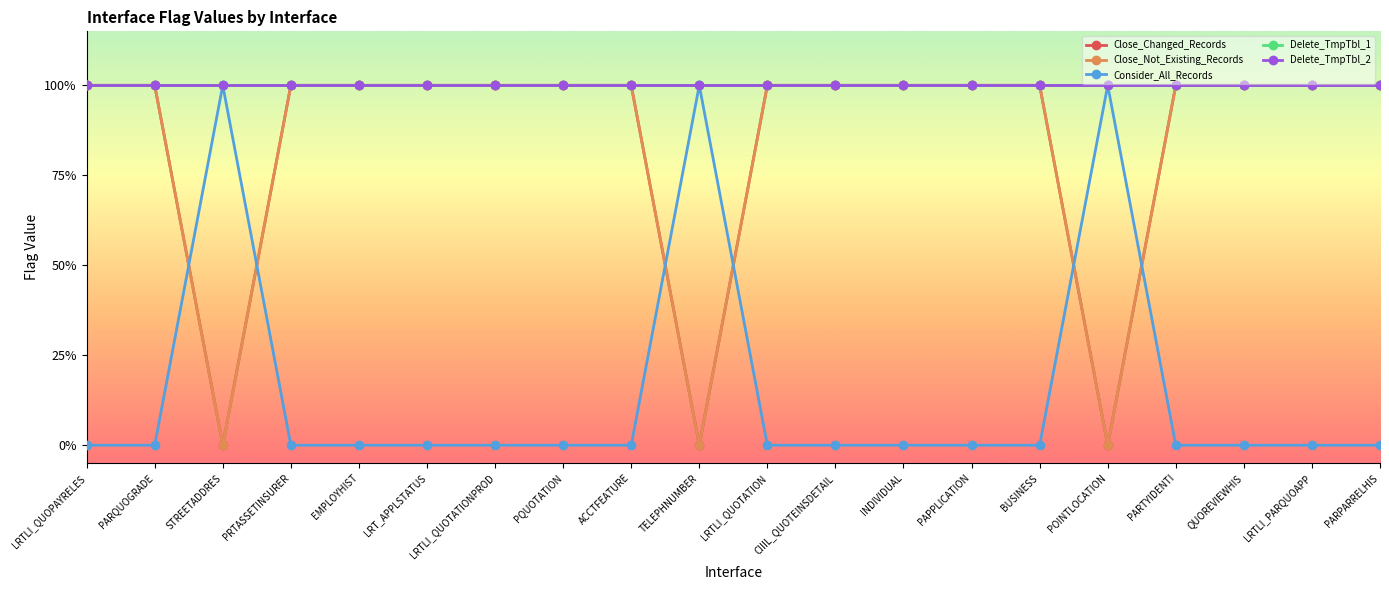

What is the sum of the Close_Not_Existing_Records values at PARQUOGRADE and CIIIL_QUOTEINSDETAIL?

2